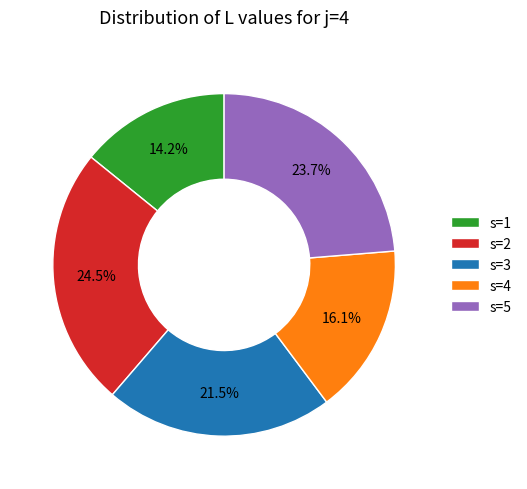

What is the ratio of the value at s=4 to the value at s=1?

1.1